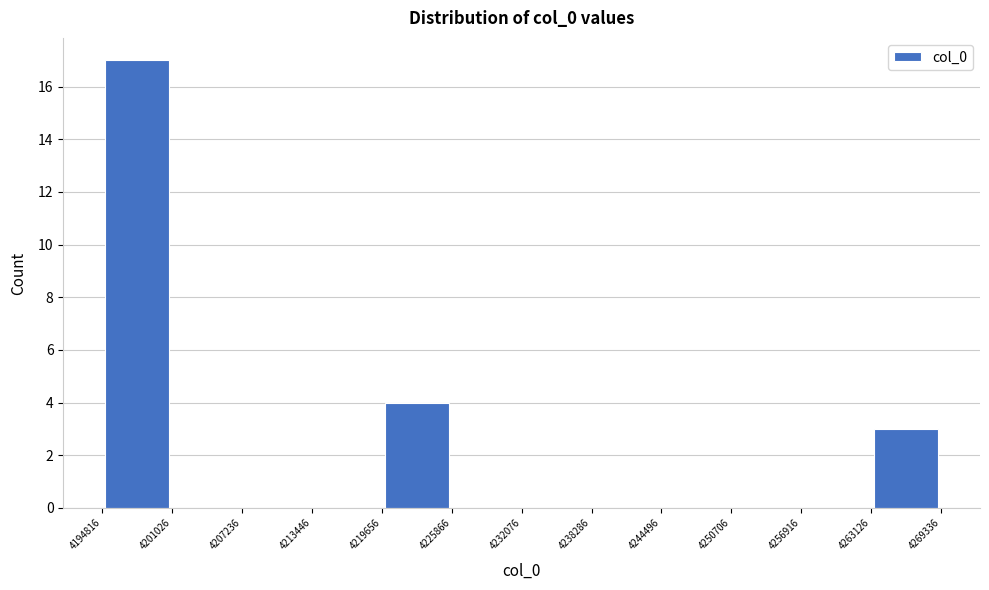

How tall is the bar that spans 4263126 to 4269336 on the x-axis? The values are not printed on the chart, so give them approximately, as read against the axis.

3